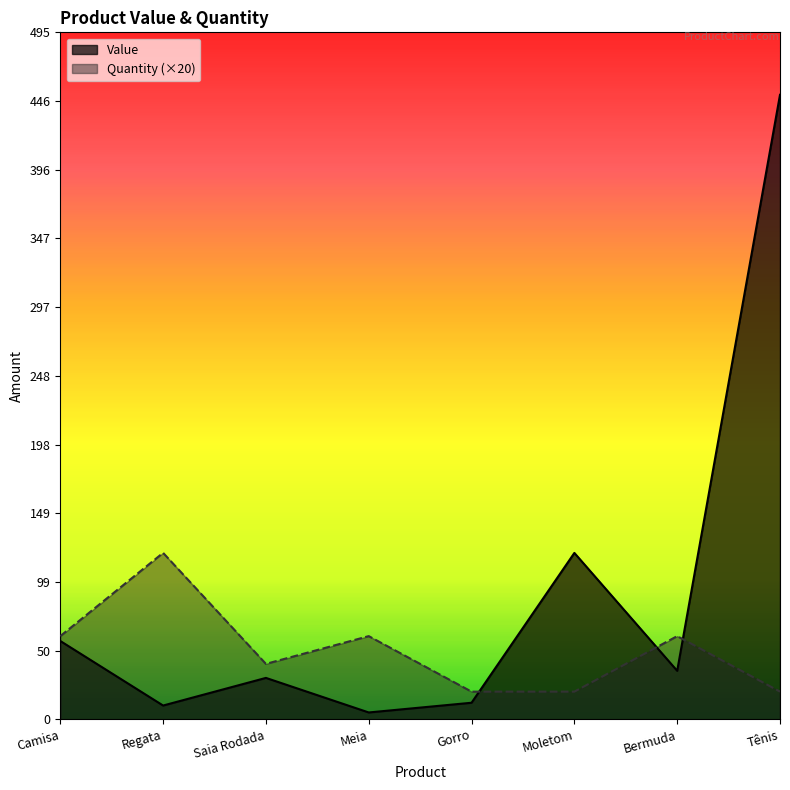

How many interior local valleys does the Value series have?

3